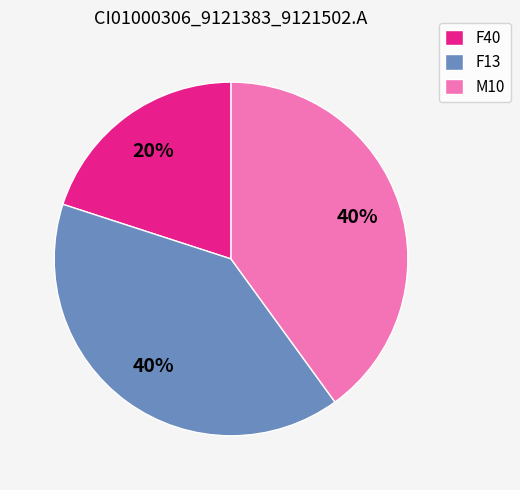

Is there a majority slice in this chart?

No